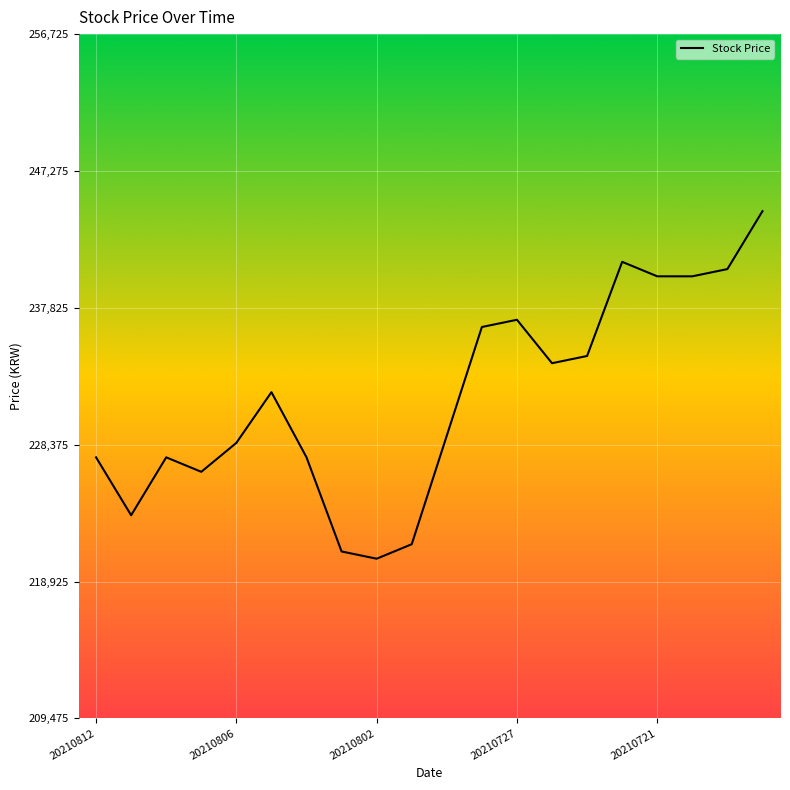

What is the difference between the maximum and second lowest values?

23500